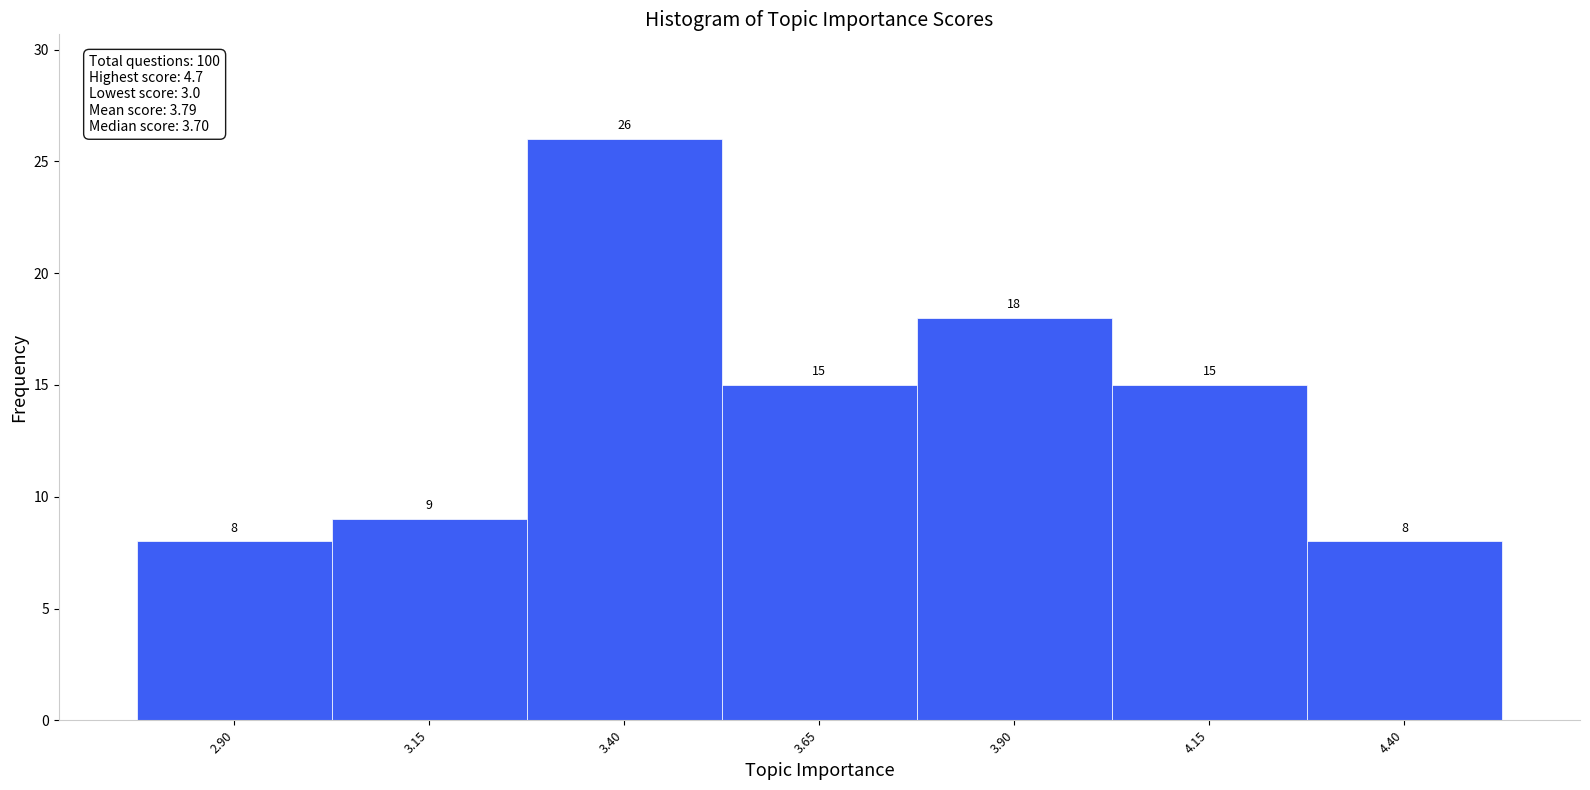

Reading left to right, what are all the values shown in this chart?

8	9	26	15	18	15	8